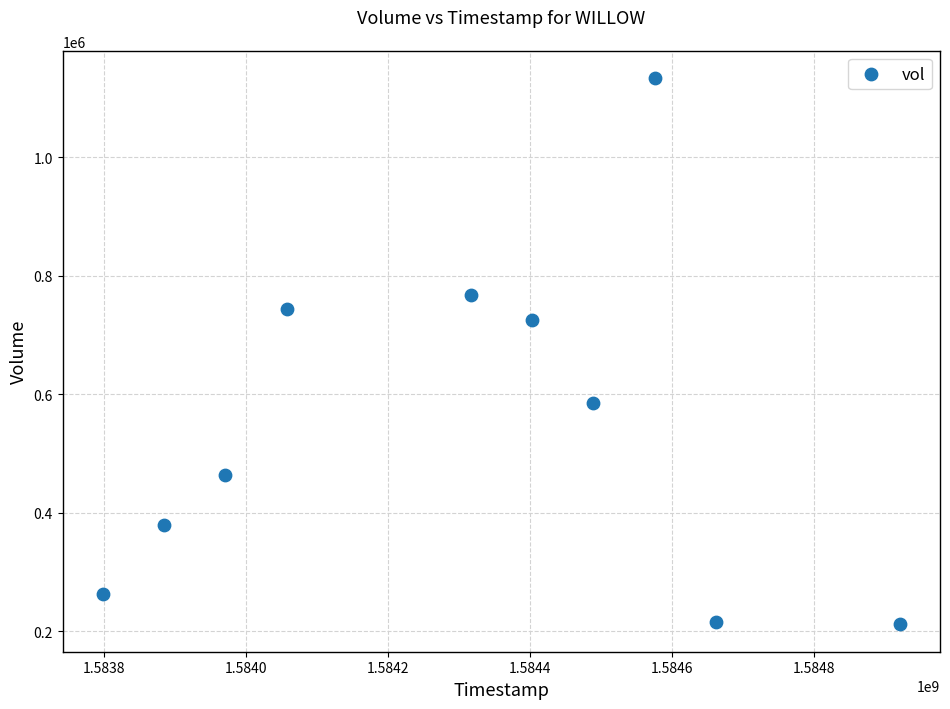

What is the range of X values (max minus min)?

1123200